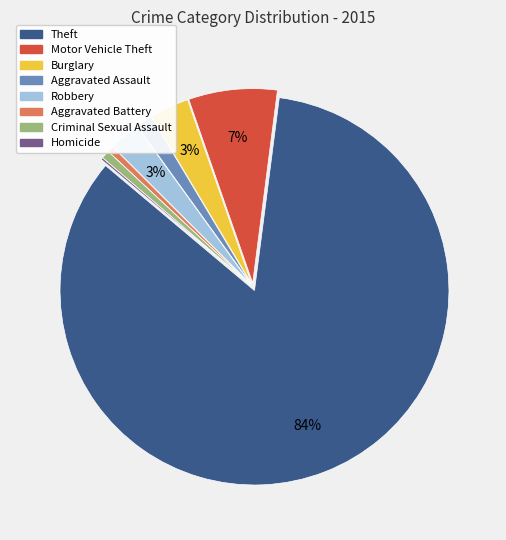

To the nearest percent, what is the difference between the largest and smallest slice percentages?

84%